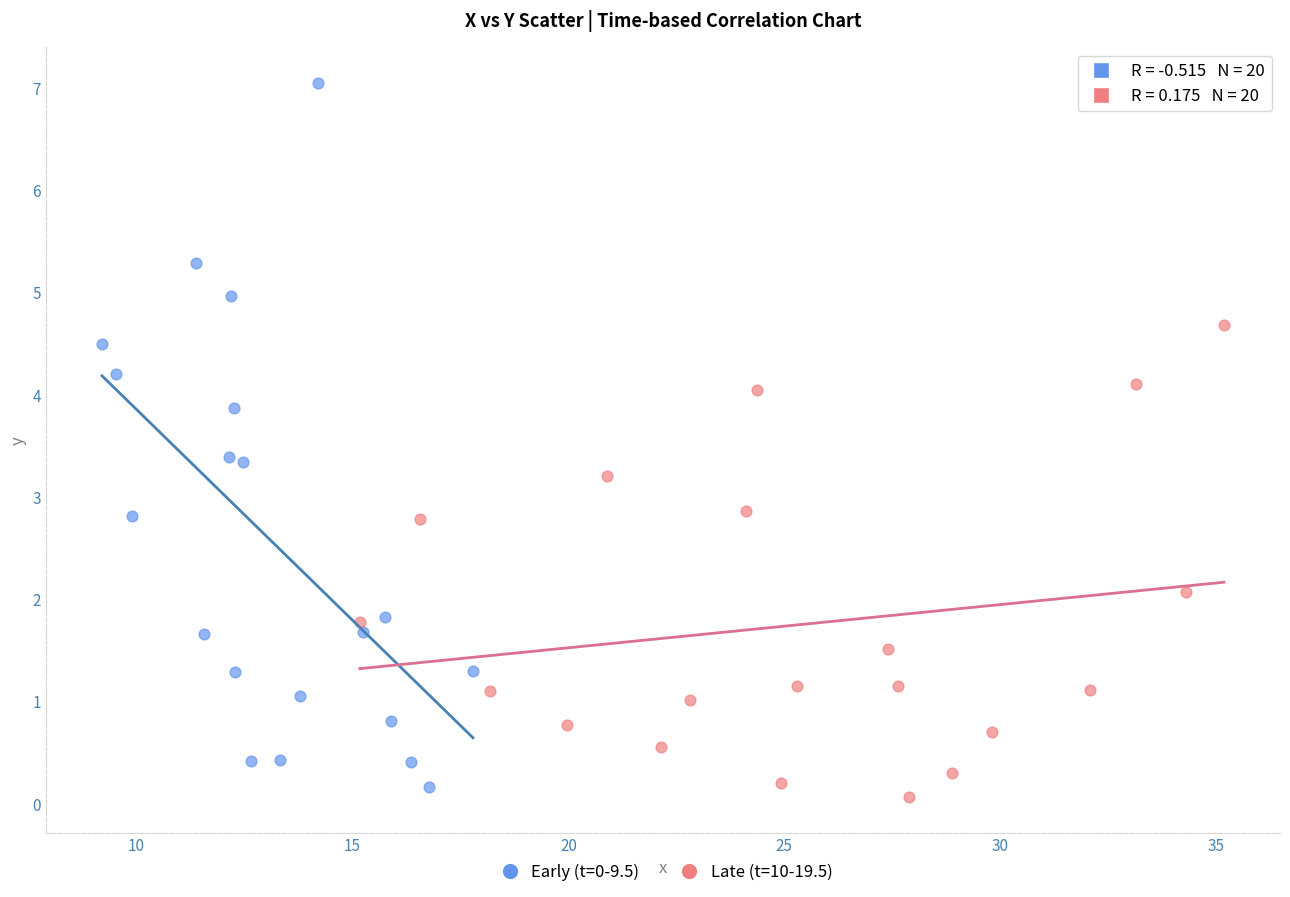

Which series reaches the maximum Y coordinate?

Early (t=0-9.5)